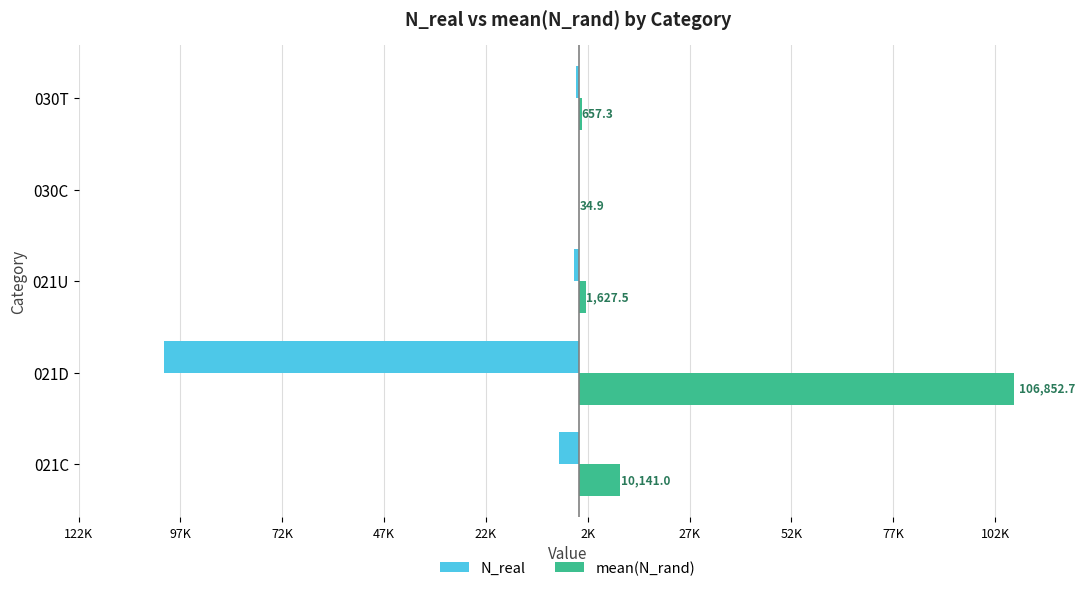

What are all the series names shown in the legend?

N_real, mean(N_rand)